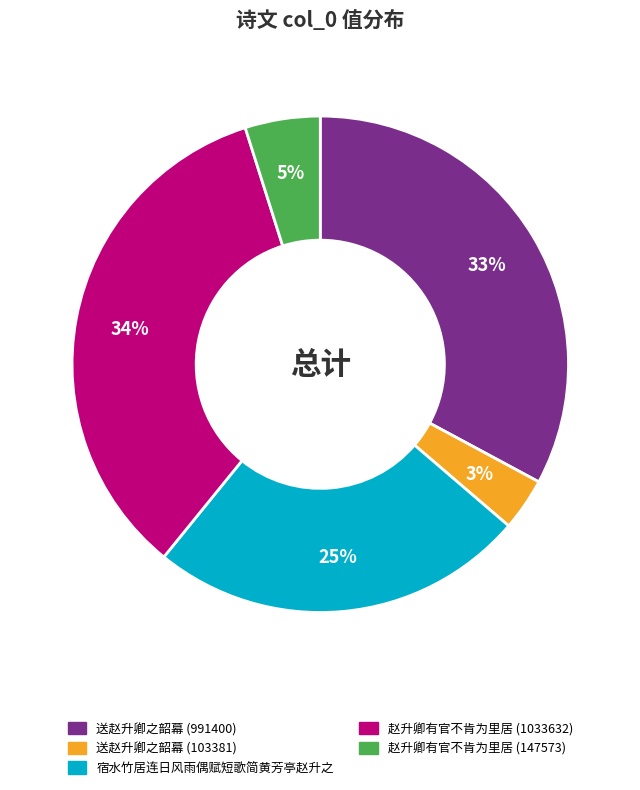

Combined, do 送赵升卿之韶幕 (991400) and 赵升卿有官不肯为里居 (147573) account for over 50%?

No